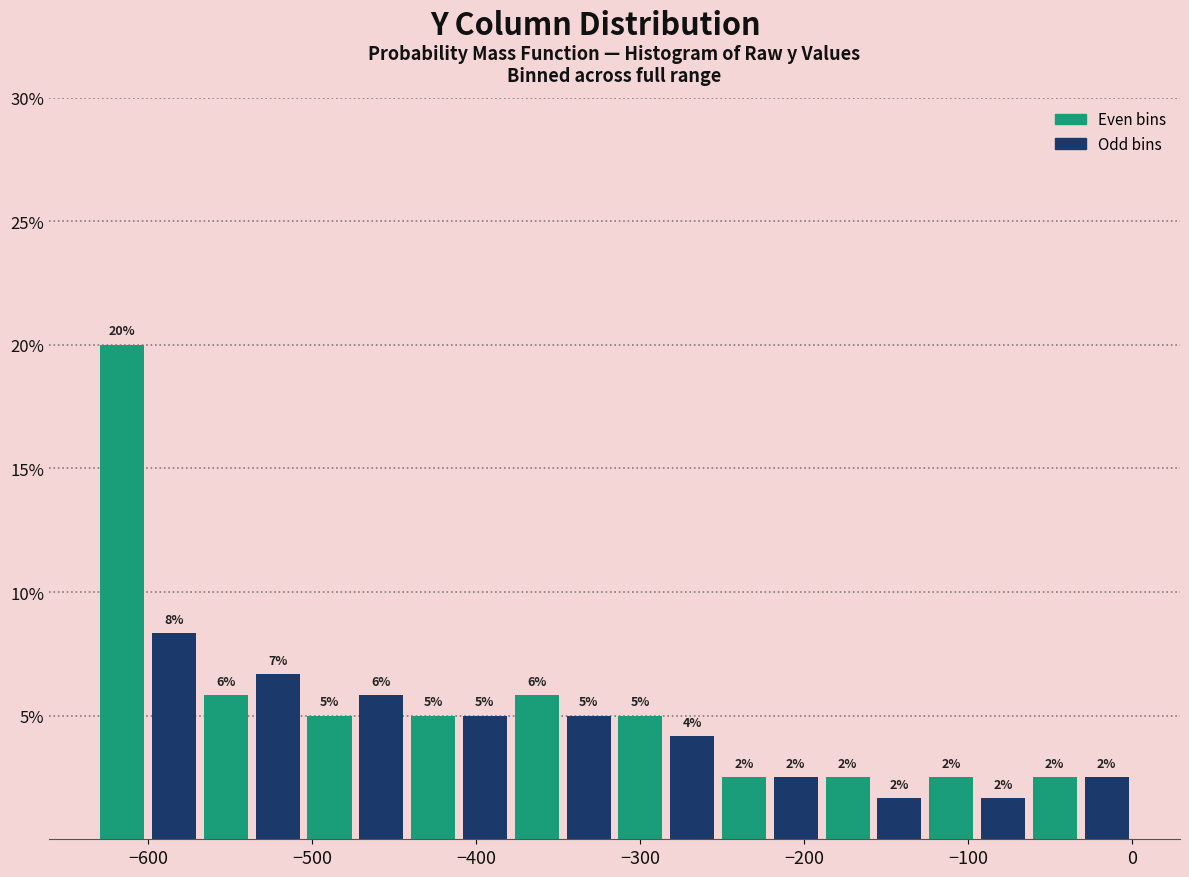

Read against the x-axis, roughly where is the centre of the tallest bar?

-620